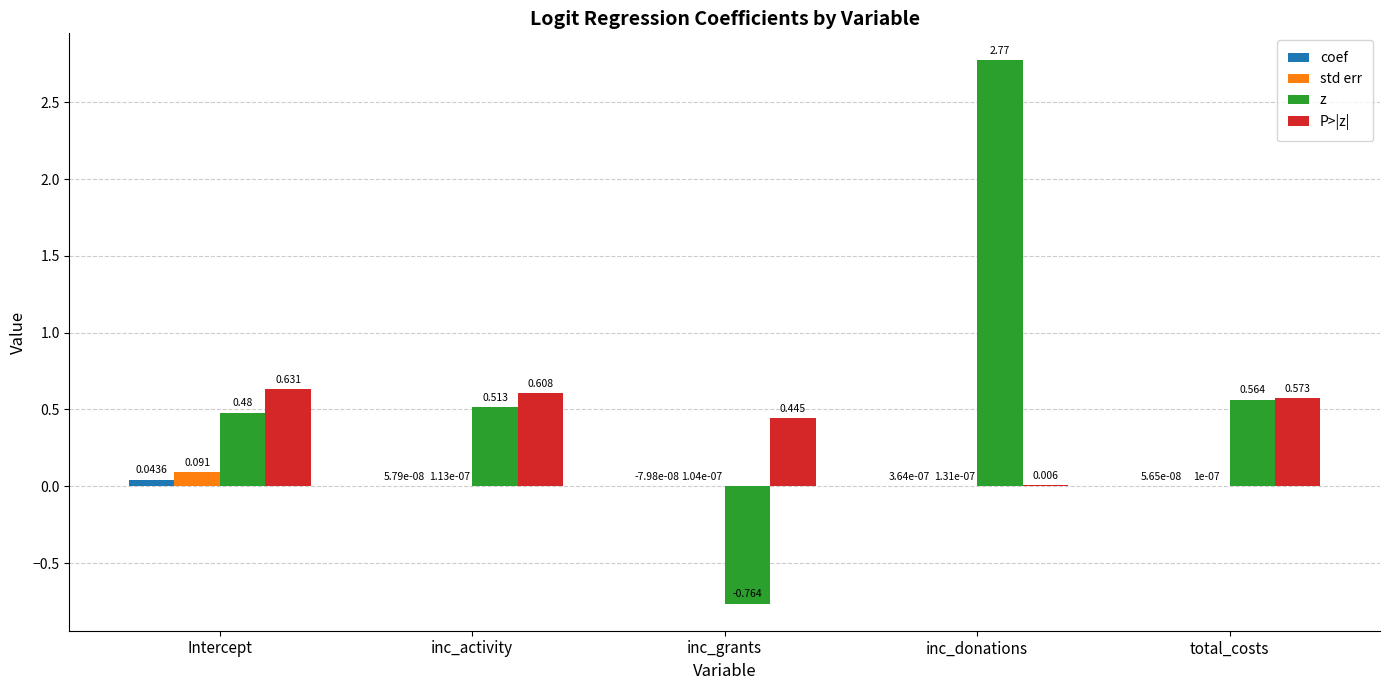

The z series shows -0.4 at inc_grants. True or false?

False